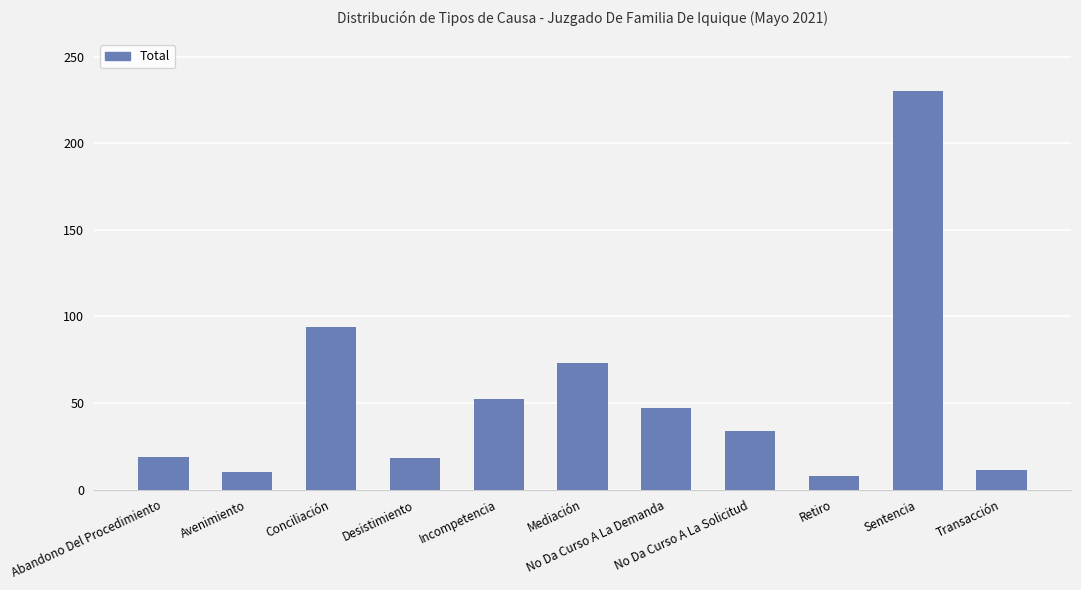

Which label corresponds to the largest value in the chart?

Sentencia